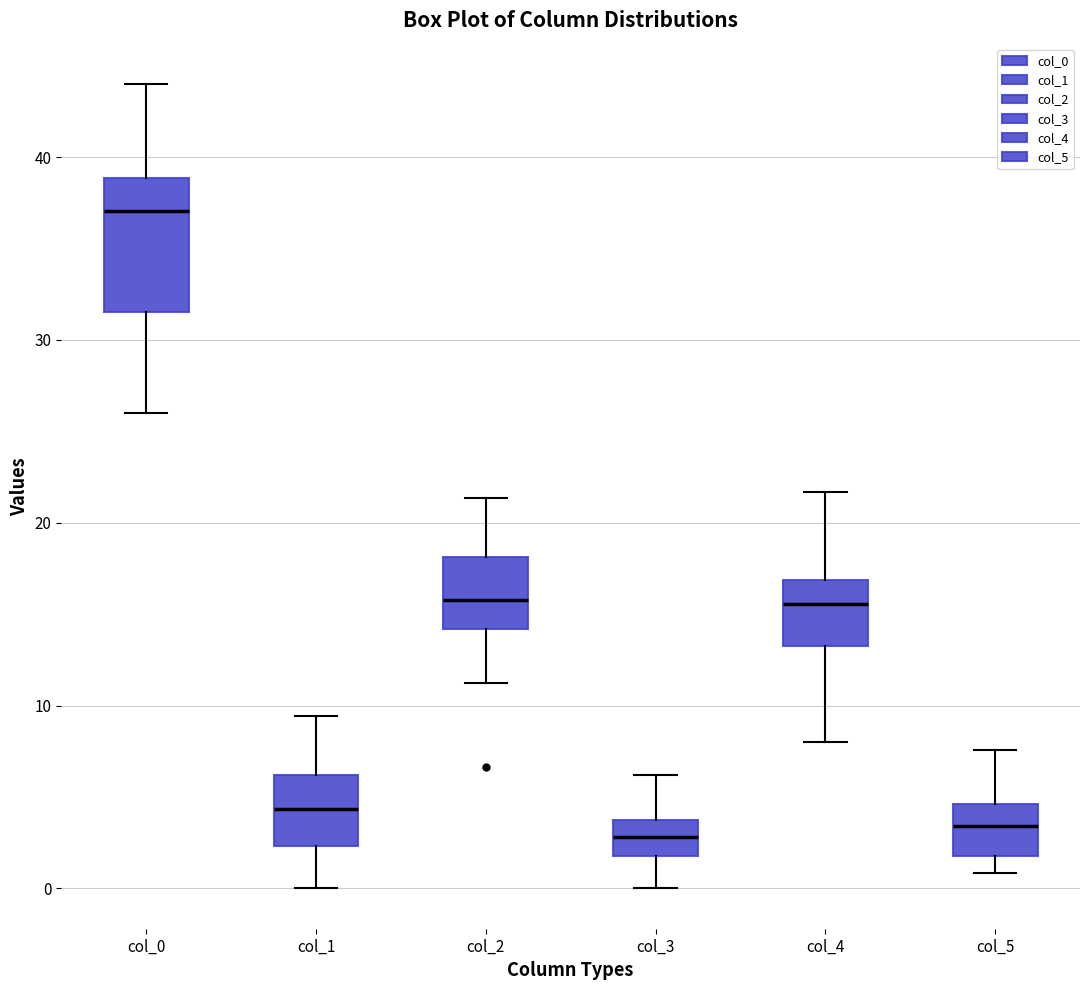

Reading left to right, read every box against the y-axis: the position of its median line, the range the box covers, and the ends of its whiskers. The values are not printed on the chart, so give them approximately, as read against the axis.

col_0: median 37, box 32 to 39, whiskers 26 to 44
col_1: median 4, box 2 to 6, whiskers 0 to 9
col_2: median 16, box 14 to 18, whiskers 11 to 21
col_3: median 3, box 2 to 4, whiskers 0 to 6
col_4: median 16, box 13 to 17, whiskers 8 to 22
col_5: median 3, box 2 to 5, whiskers 1 to 8